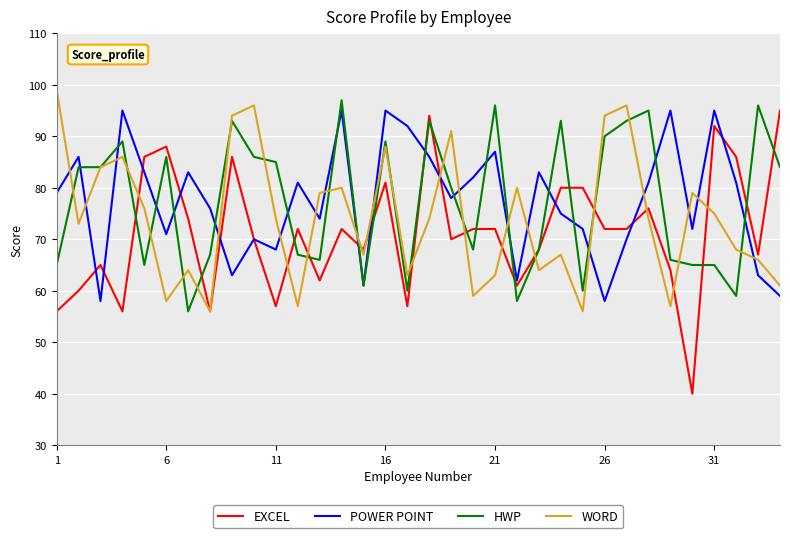

Reading left to right, list all the values displayed in this chart.

EXCEL: 56	60	65	56	86	88	74	56	86	70	57	72	62	72	68	81	57	94	70	72	72	61	68	80	80	72	72	76	64	40	92	86	67	95
POWER POINT: 79	86	58	95	83	71	83	76	63	70	68	81	74	95	61	95	92	86	78	82	87	62	83	75	72	58	70	81	95	72	95	81	63	59
HWP: 65	84	84	89	65	86	56	67	93	86	85	67	66	97	61	89	60	93	80	68	96	58	68	93	60	90	93	95	66	65	65	59	96	84
WORD: 99	73	84	86	76	58	64	56	94	96	74	57	79	80	67	88	63	74	91	59	63	80	64	67	56	94	96	74	57	79	75	68	66	61